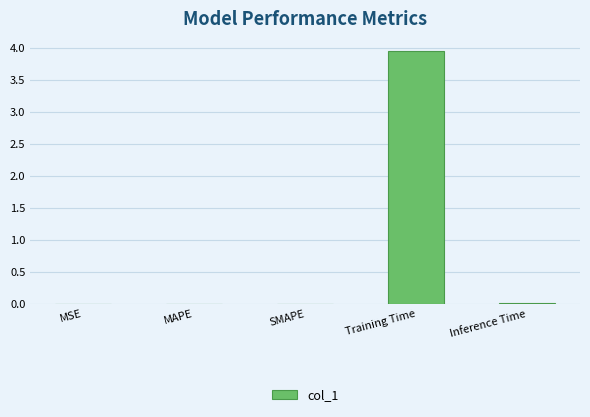

The chart shows a value of 0.0 at MAPE. True or false?

True